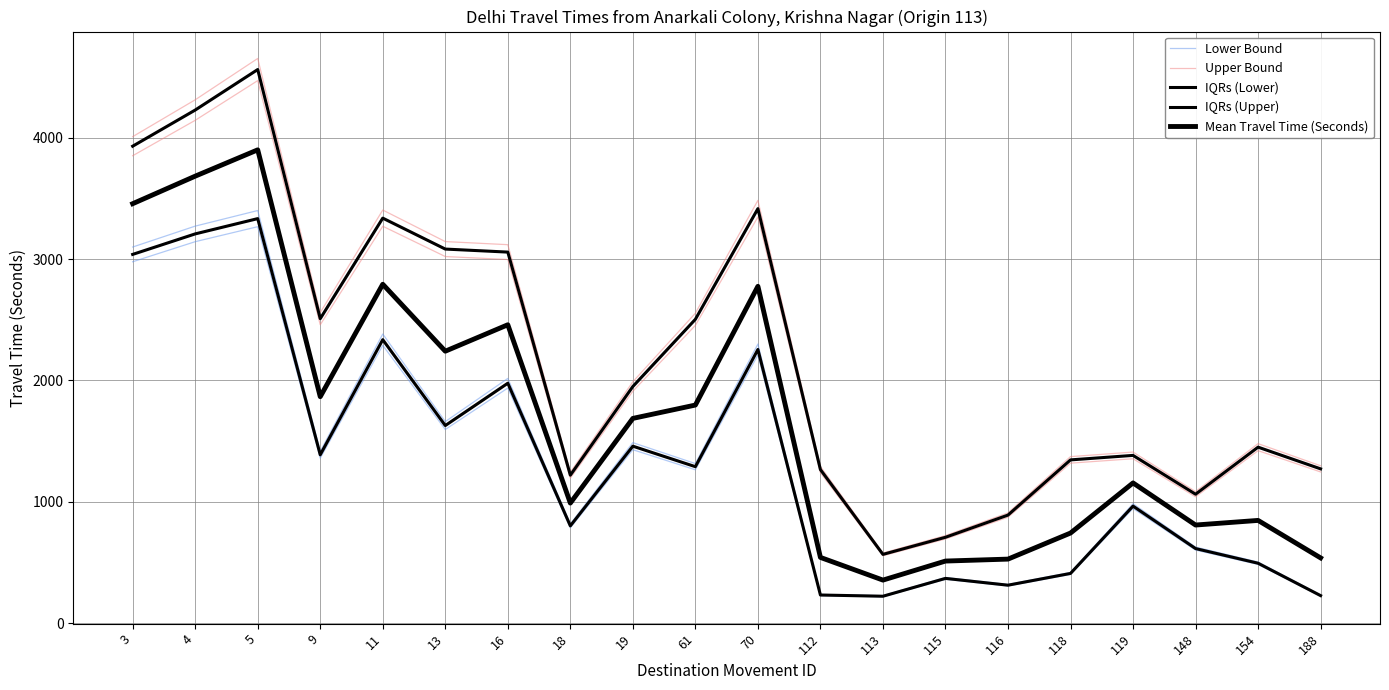

Which series has the largest range (max minus min)?

IQRs (Upper)